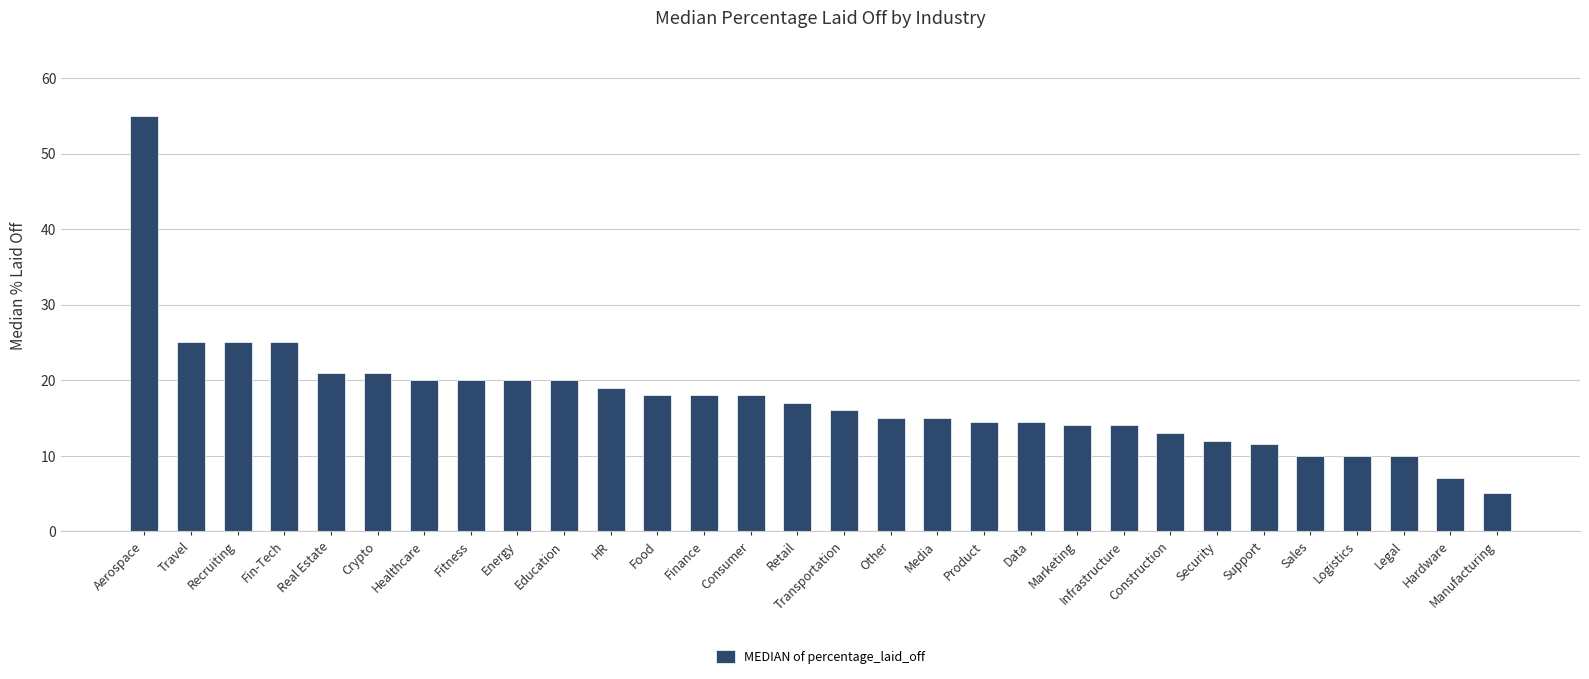

What is the minimum value shown in the chart?

5.0